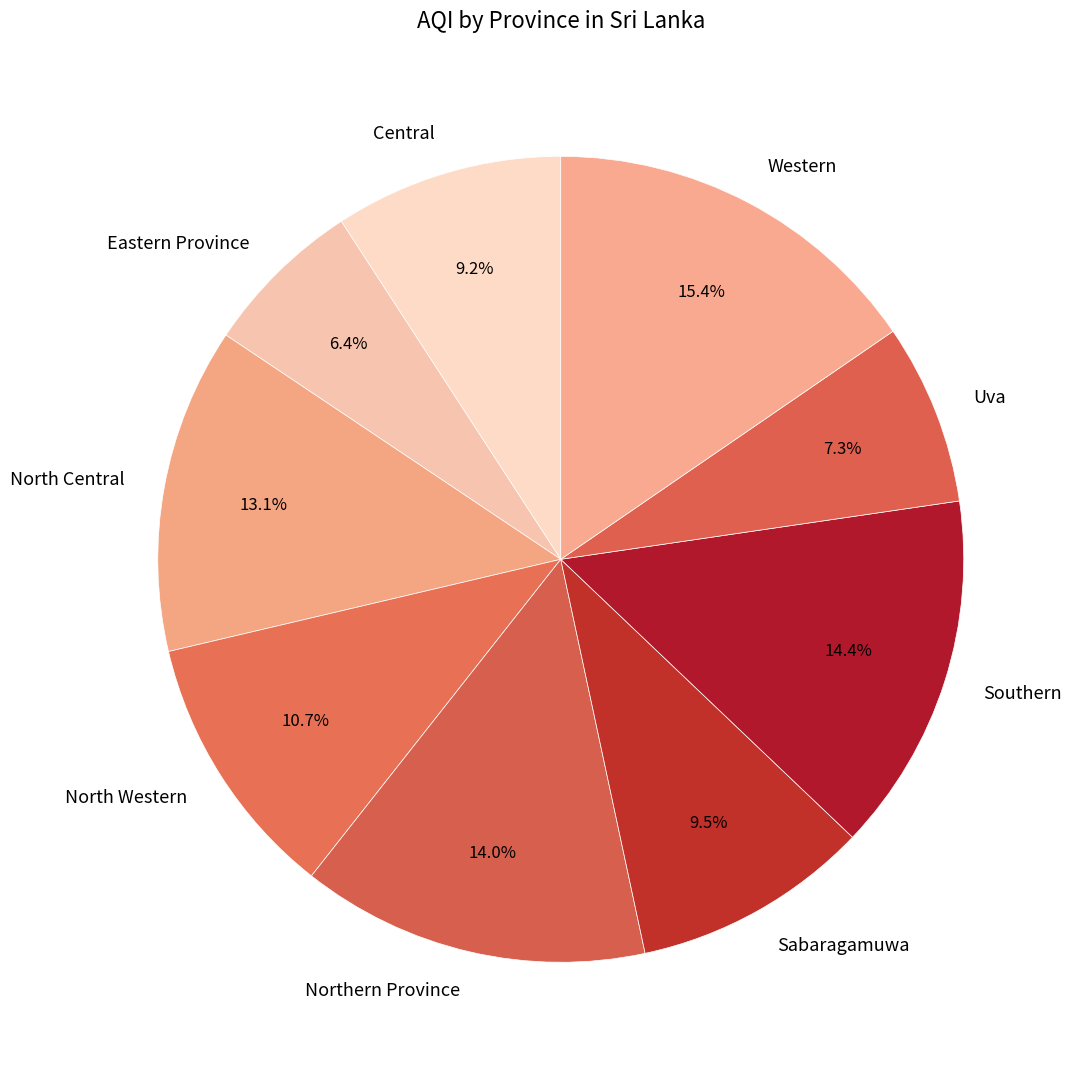

How many slices are in this pie chart?

9